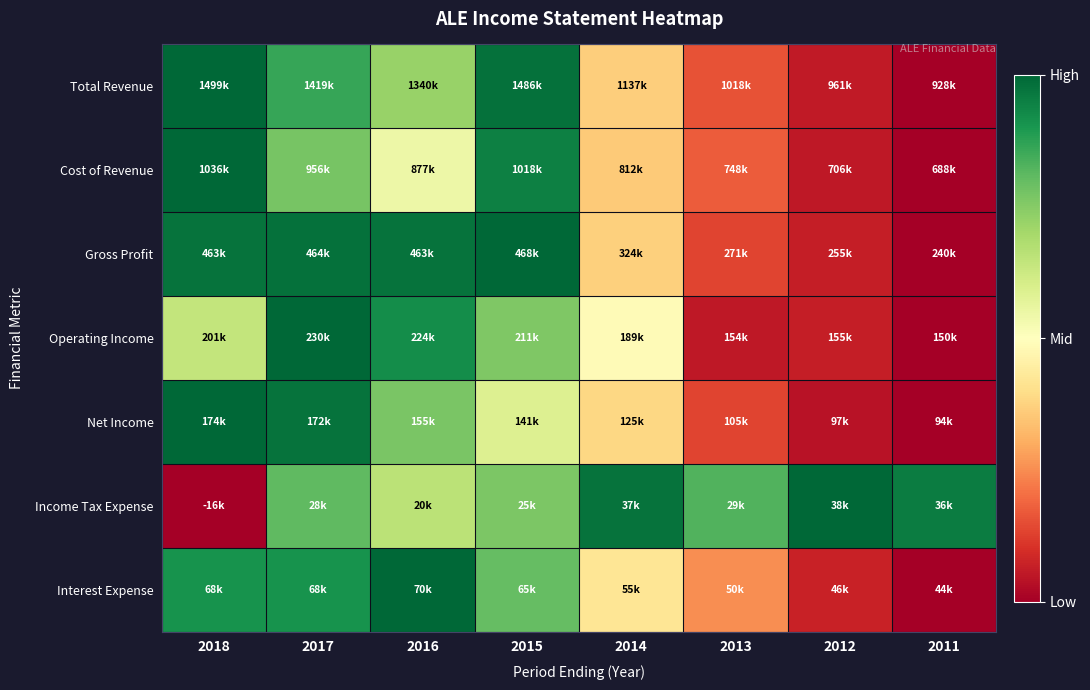

At 2015, list the series in order from largest to smallest.

Gross Profit, Total Revenue, Cost of Revenue, Interest Expense, Income Tax Expense, Operating Income, Net Income